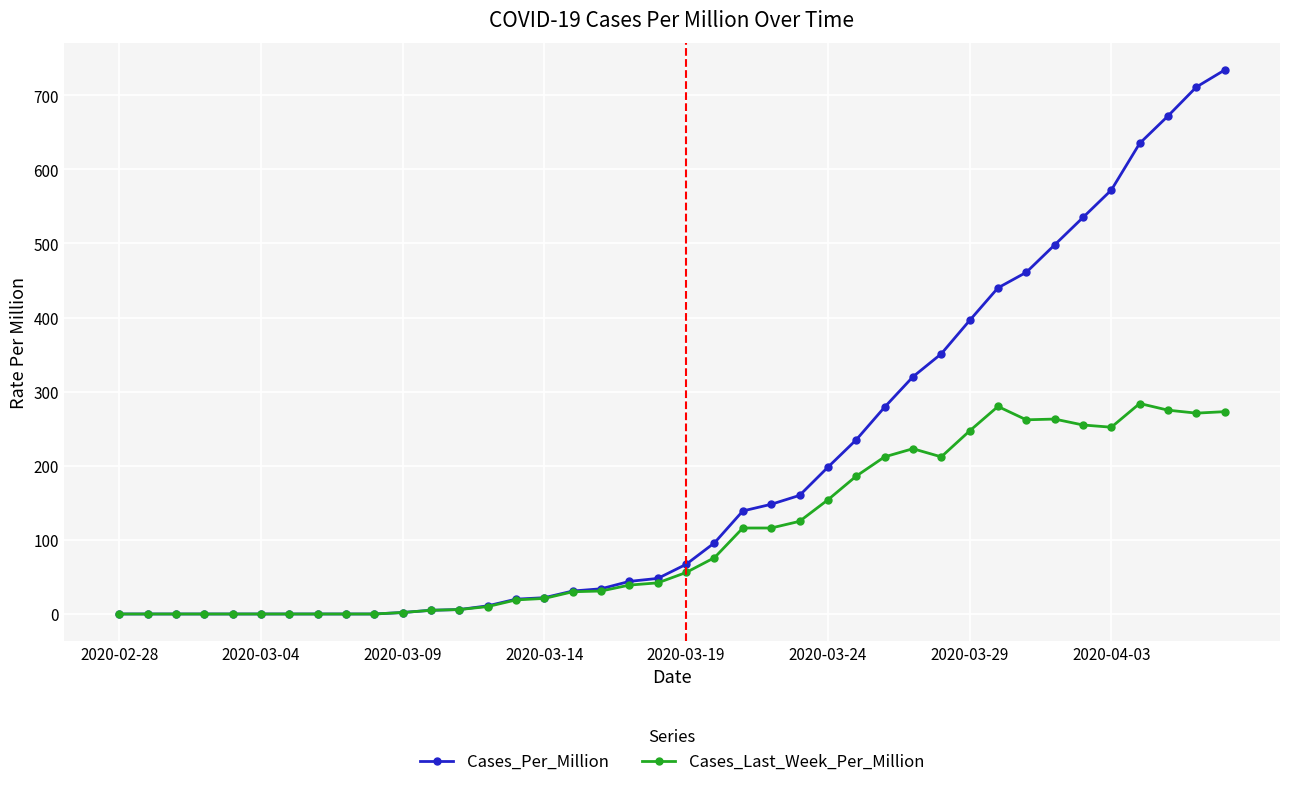

What is the maximum value for Cases_Last_Week_Per_Million?

284